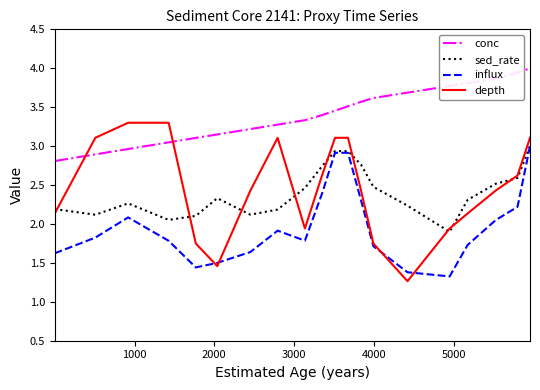

True or false: conc and depth intersect in this chart.

True